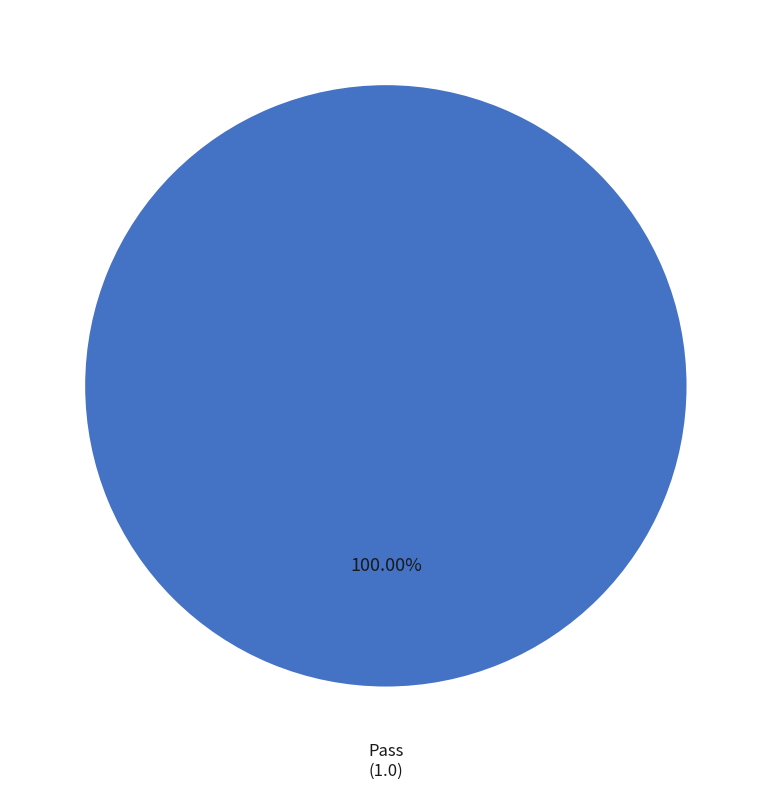

How many segments does this pie chart have?

1